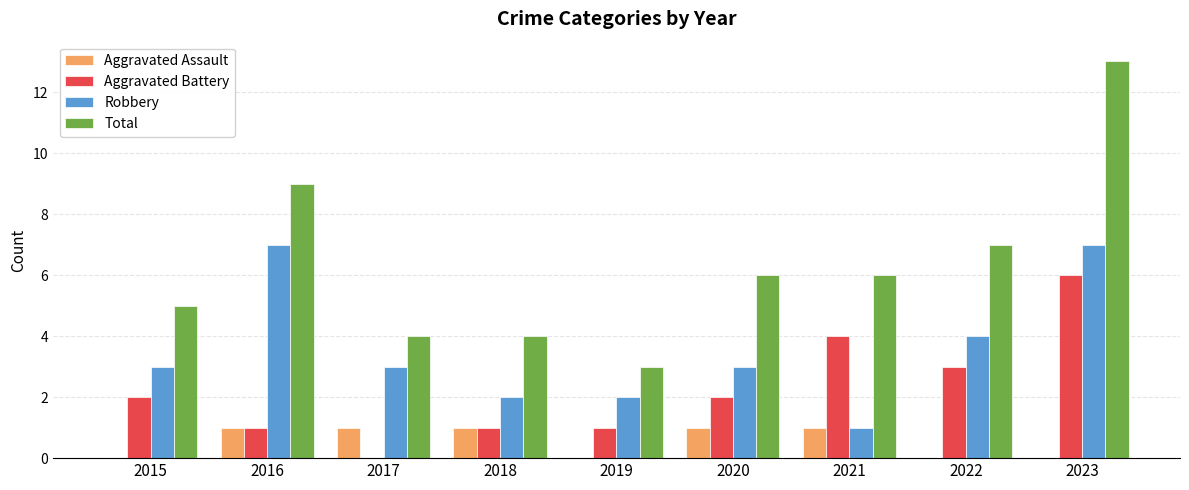

Between 2022 and 2023, which series saw the biggest shift?

Total